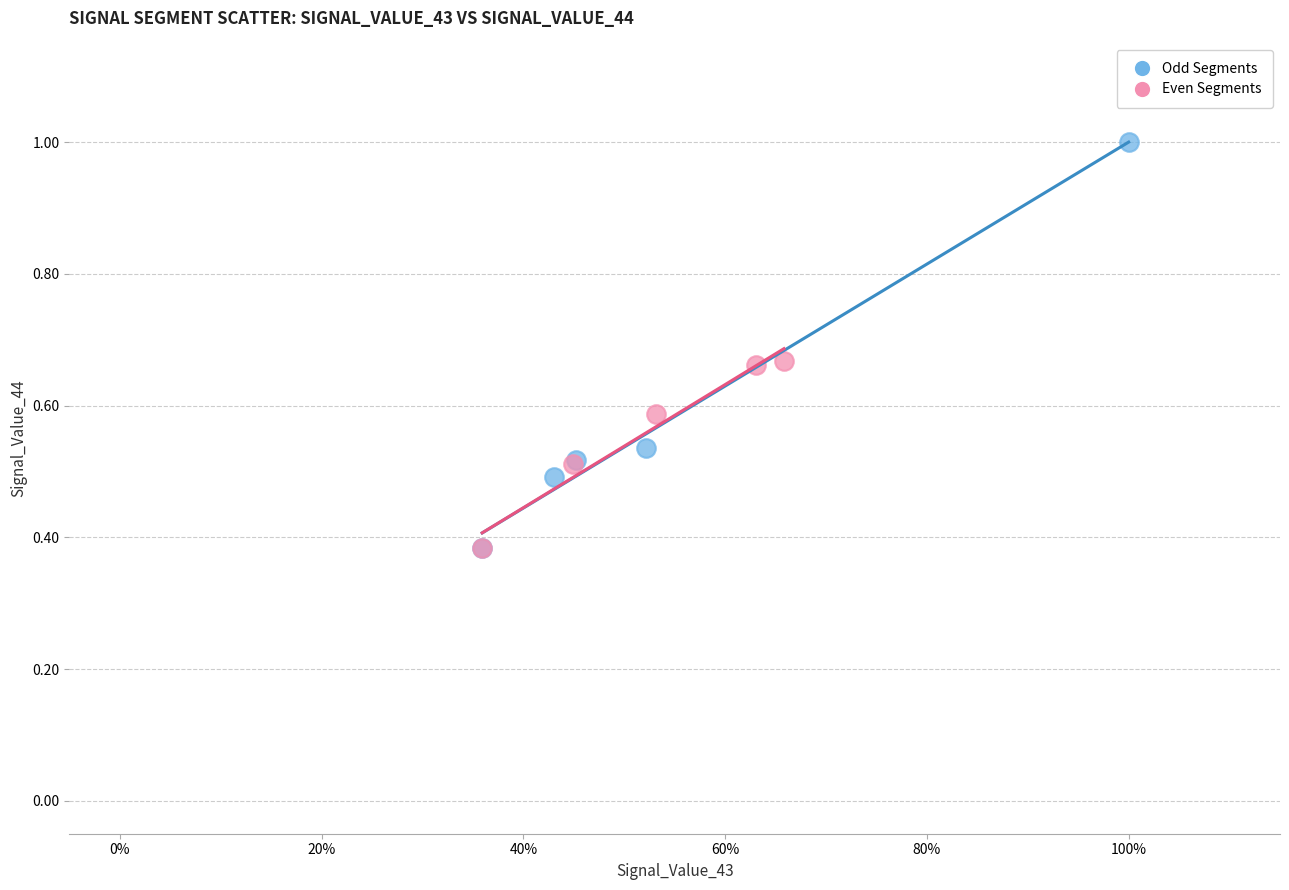

What are all the series names shown in the legend?

Odd Segments, Even Segments